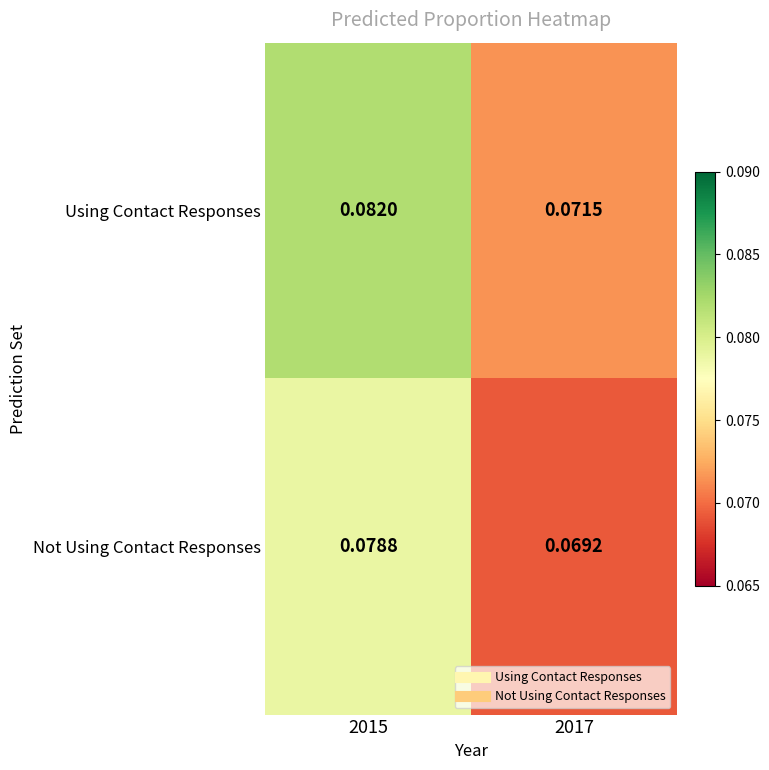

List the series in order of their overall mean, highest first.

Using Contact Responses, Not Using Contact Responses